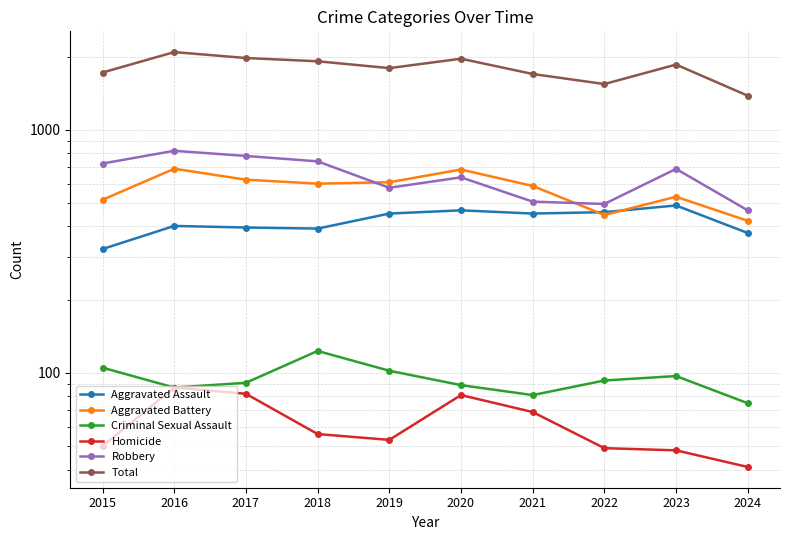

True or false: Robbery and Total cross at least once.

False